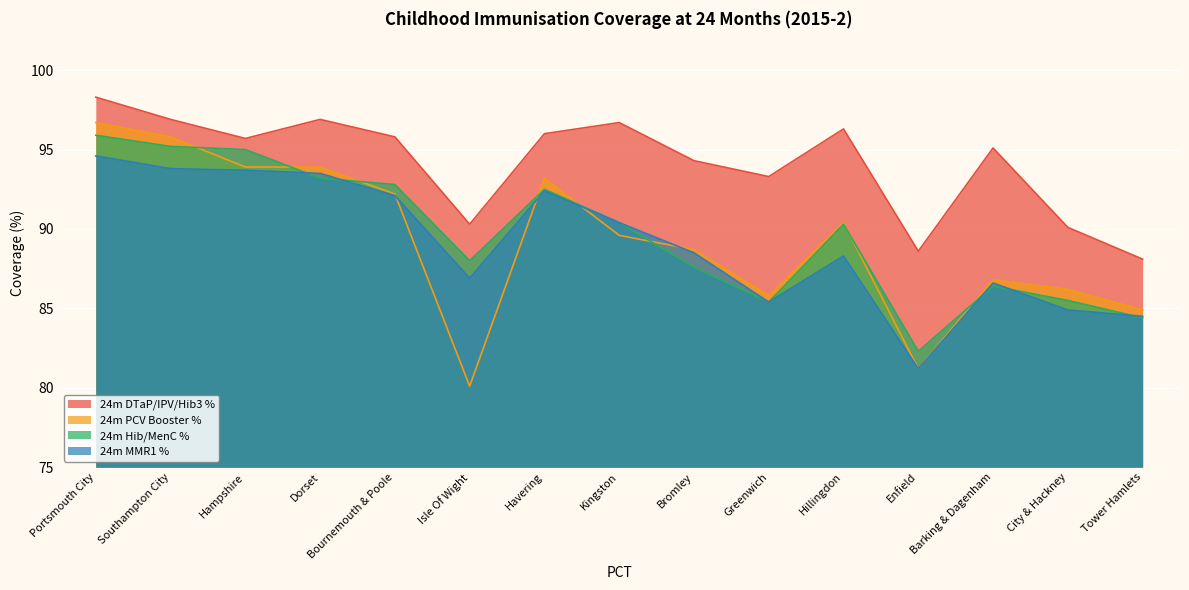

True or false: 24m DTaP/IPV/Hib3 % and 24m PCV Booster % cross at least once.

False